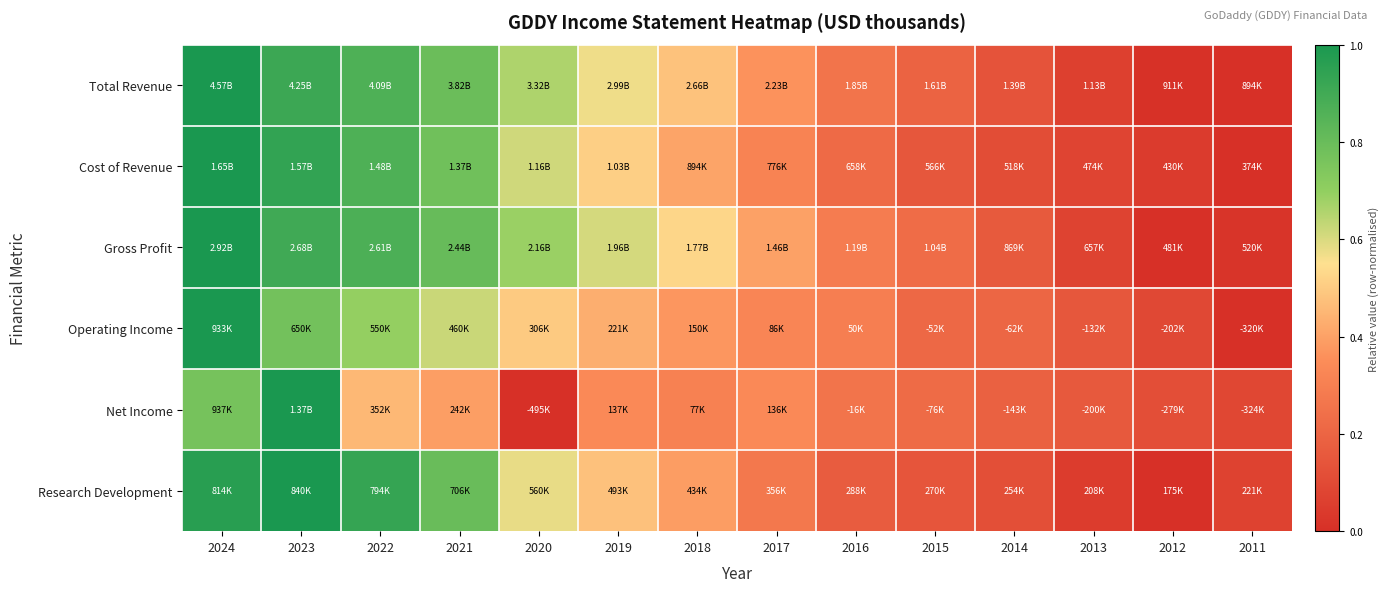

Reading left to right, transcribe all the data shown in this chart.

Total Revenue: 2024=1.0	2023=0.9	2022=0.9	2021=0.8	2020=0.7	2019=0.6	2018=0.5	2017=0.4	2016=0.3	2015=0.2	2014=0.1	2013=0.1	2012=0.0	2011=0.0
Cost of Revenue: 2024=1.0	2023=0.9	2022=0.9	2021=0.8	2020=0.6	2019=0.5	2018=0.4	2017=0.3	2016=0.2	2015=0.2	2014=0.1	2013=0.1	2012=0.0	2011=0.0
Gross Profit: 2024=1.0	2023=0.9	2022=0.9	2021=0.8	2020=0.7	2019=0.6	2018=0.5	2017=0.4	2016=0.3	2015=0.2	2014=0.2	2013=0.1	2012=0.0	2011=0.0
Operating Income: 2024=1.0	2023=0.8	2022=0.7	2021=0.6	2020=0.5	2019=0.4	2018=0.4	2017=0.3	2016=0.3	2015=0.2	2014=0.2	2013=0.1	2012=0.1	2011=0.0
Net Income: 2024=0.8	2023=1.0	2022=0.5	2021=0.4	2020=0.0	2019=0.3	2018=0.3	2017=0.3	2016=0.3	2015=0.2	2014=0.2	2013=0.2	2012=0.1	2011=0.1
Research Development: 2024=1.0	2023=1.0	2022=0.9	2021=0.8	2020=0.6	2019=0.5	2018=0.4	2017=0.3	2016=0.2	2015=0.1	2014=0.1	2013=0.0	2012=0.0	2011=0.1